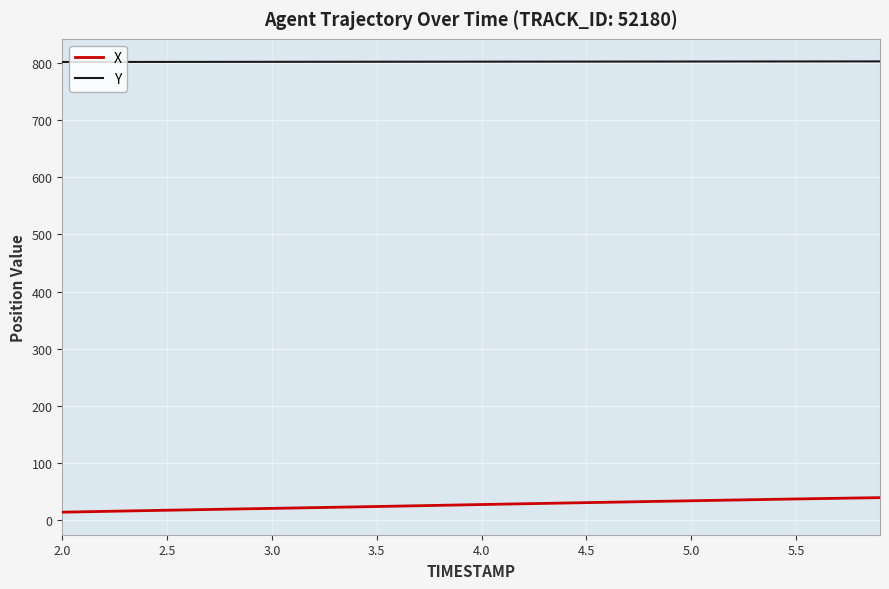

Does the chart have visible grid lines?

Yes